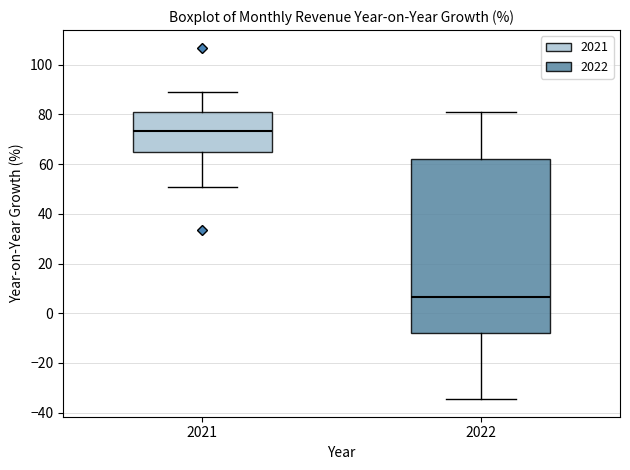

Which box is the tallest, from its lower edge to its upper edge?

2022